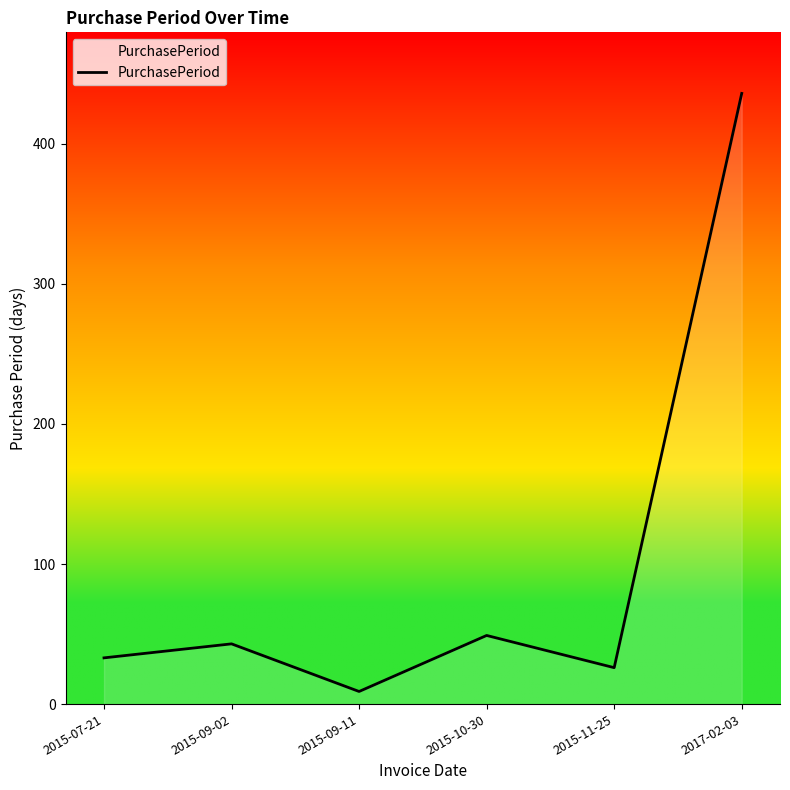

What is the greatest value displayed?

436